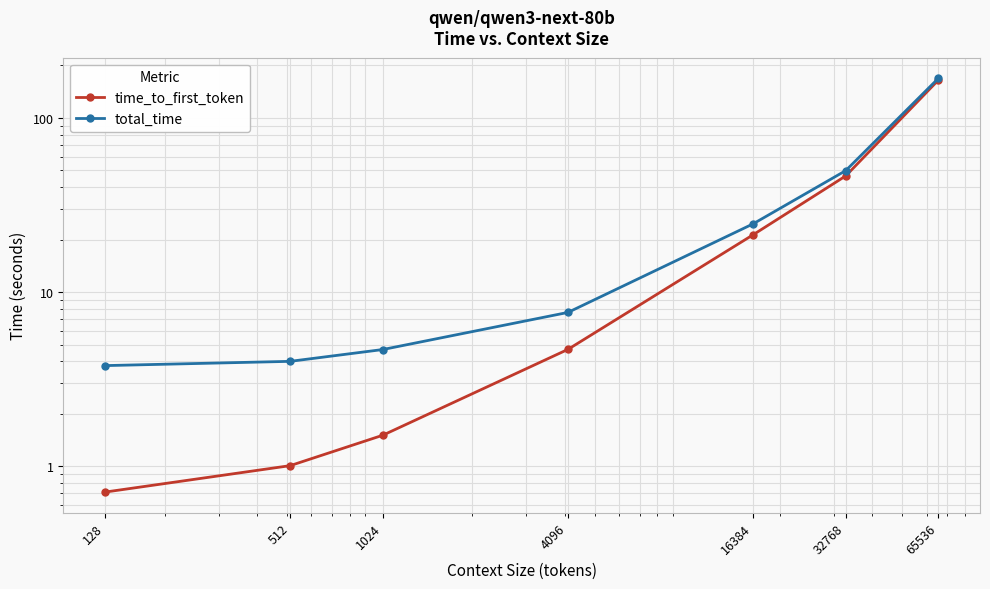

At which category does the chart reach its peak across all series?

65536